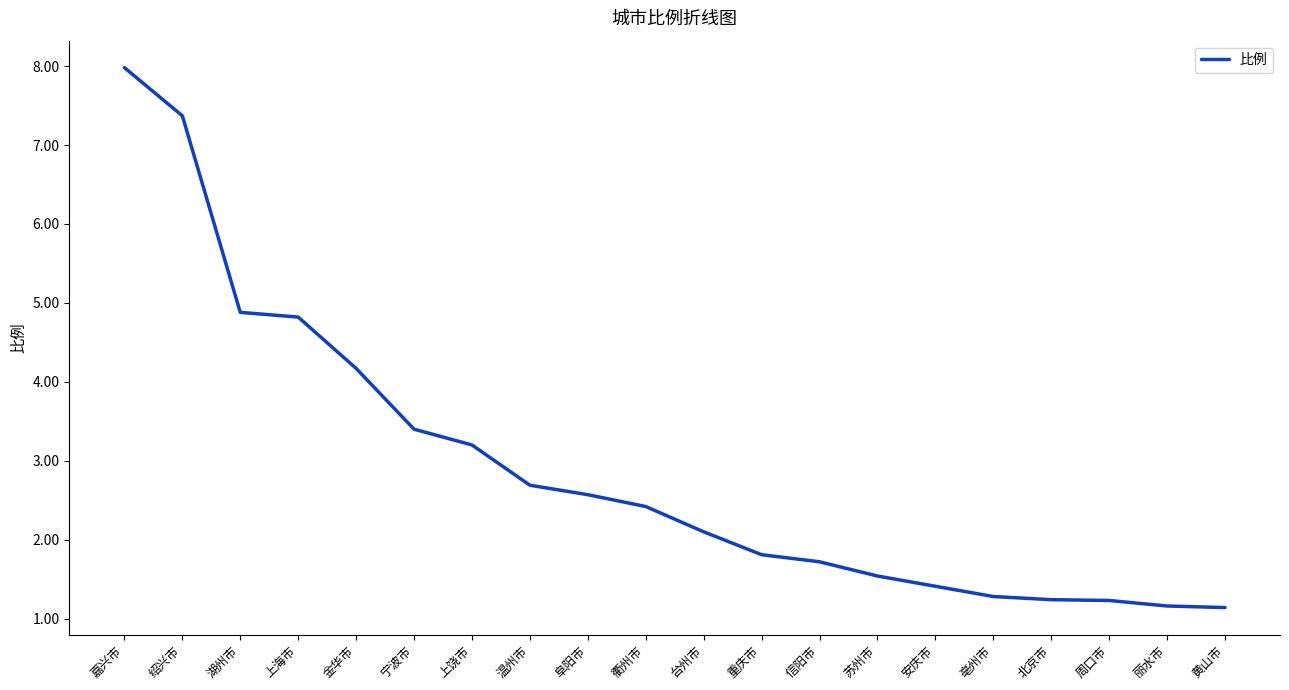

What is the greatest value displayed?

8.0